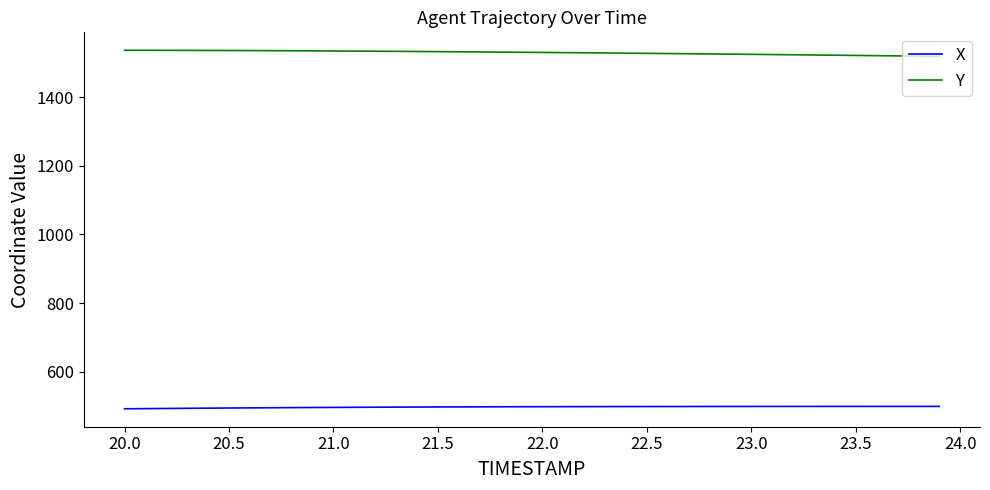

At how many categories does at least one series exceed 1449?

40